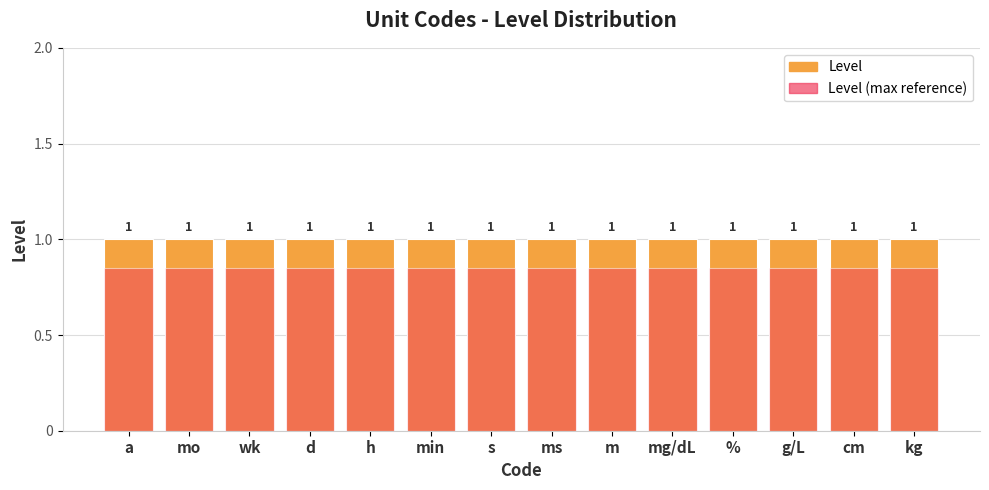

True or false: Level (max reference) has a value of 0.8 at s.

True